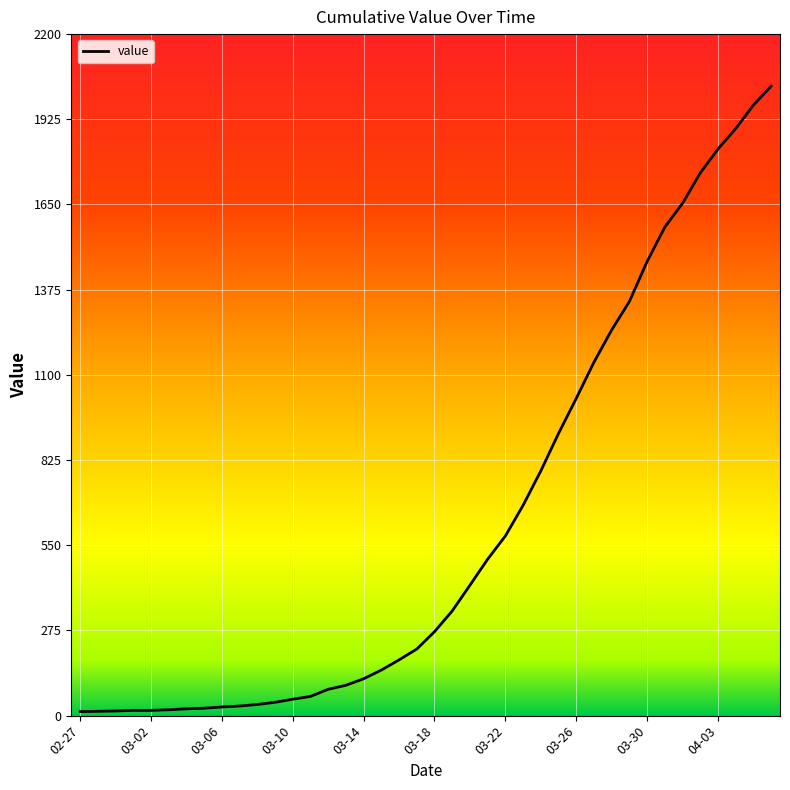

What is the average value?

616